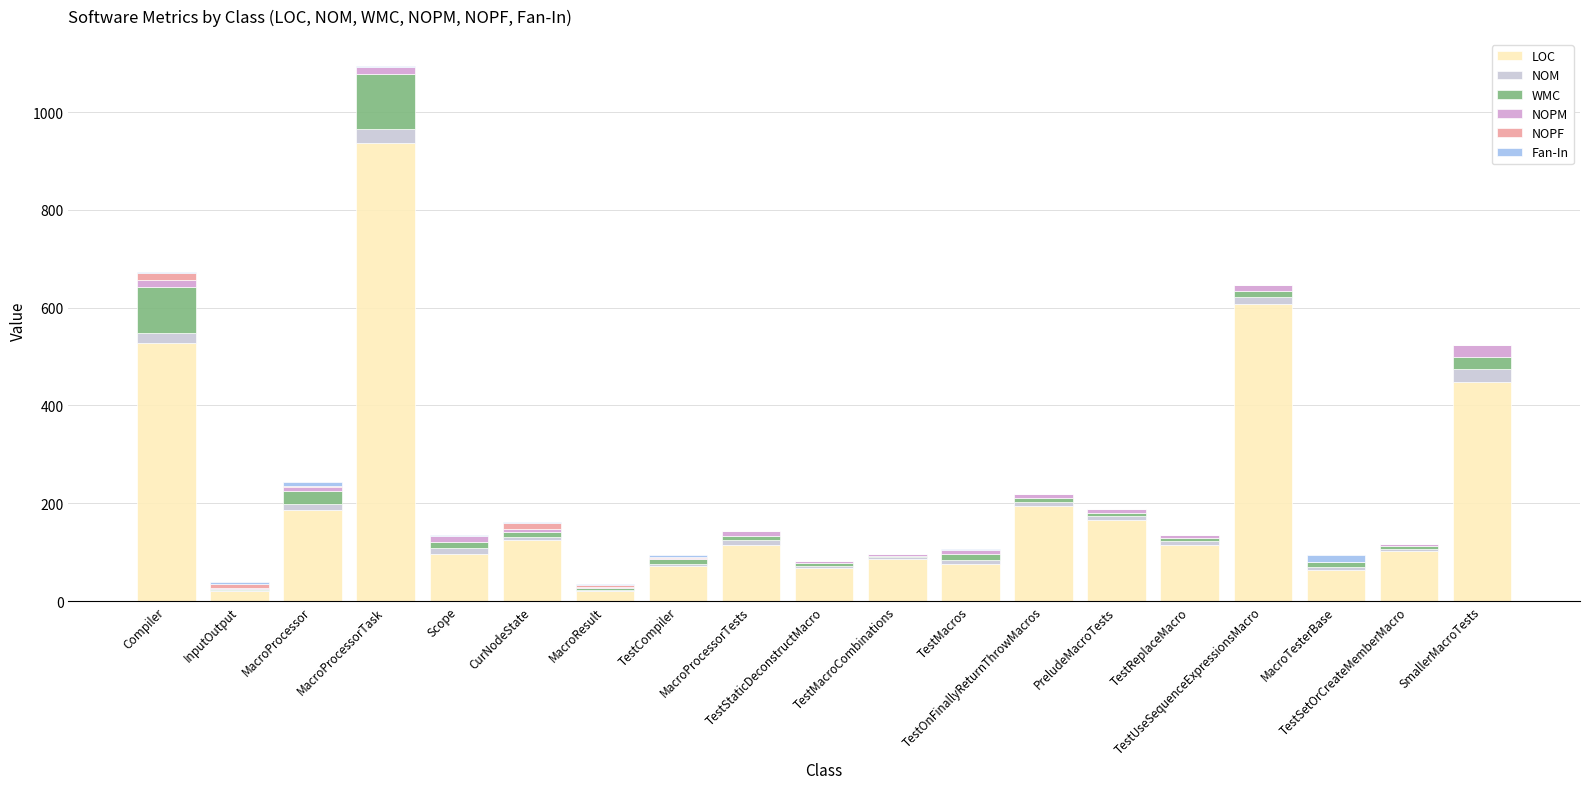

Which has a higher value, TestMacros or CurNodeState?

CurNodeState